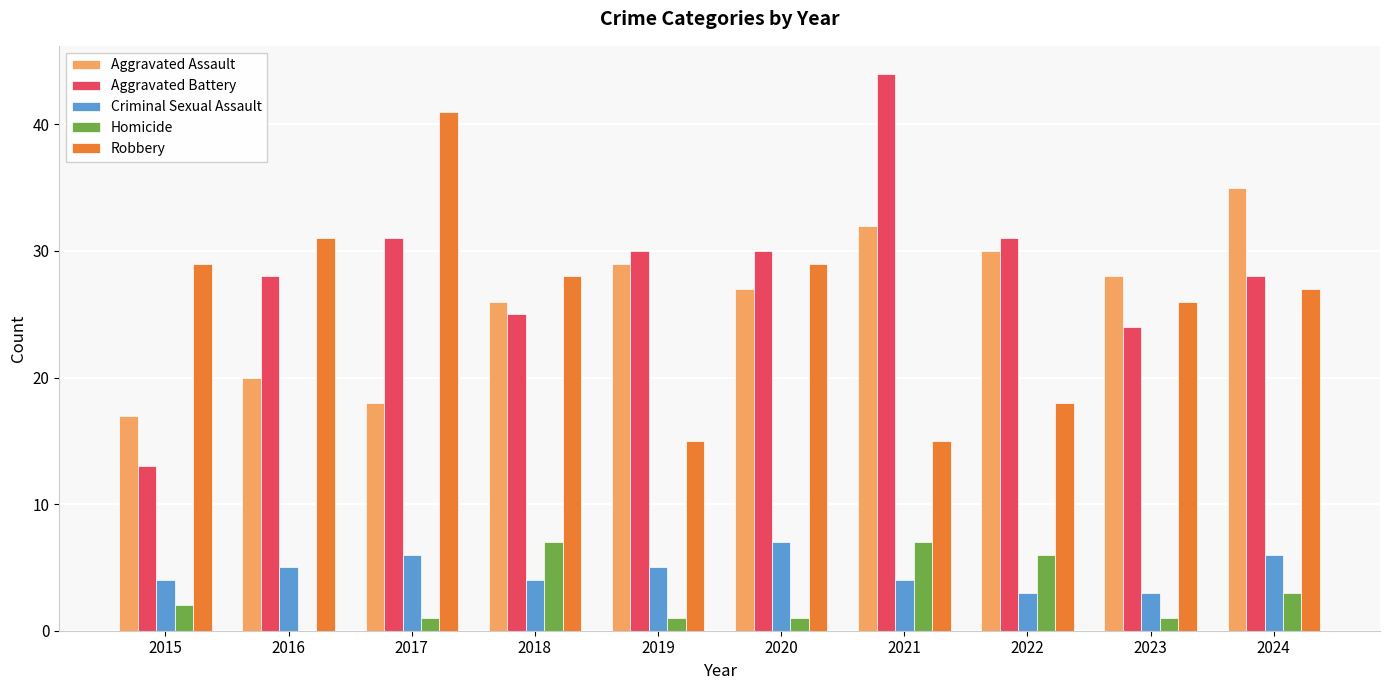

Which series has the largest total across all categories?

Aggravated Battery